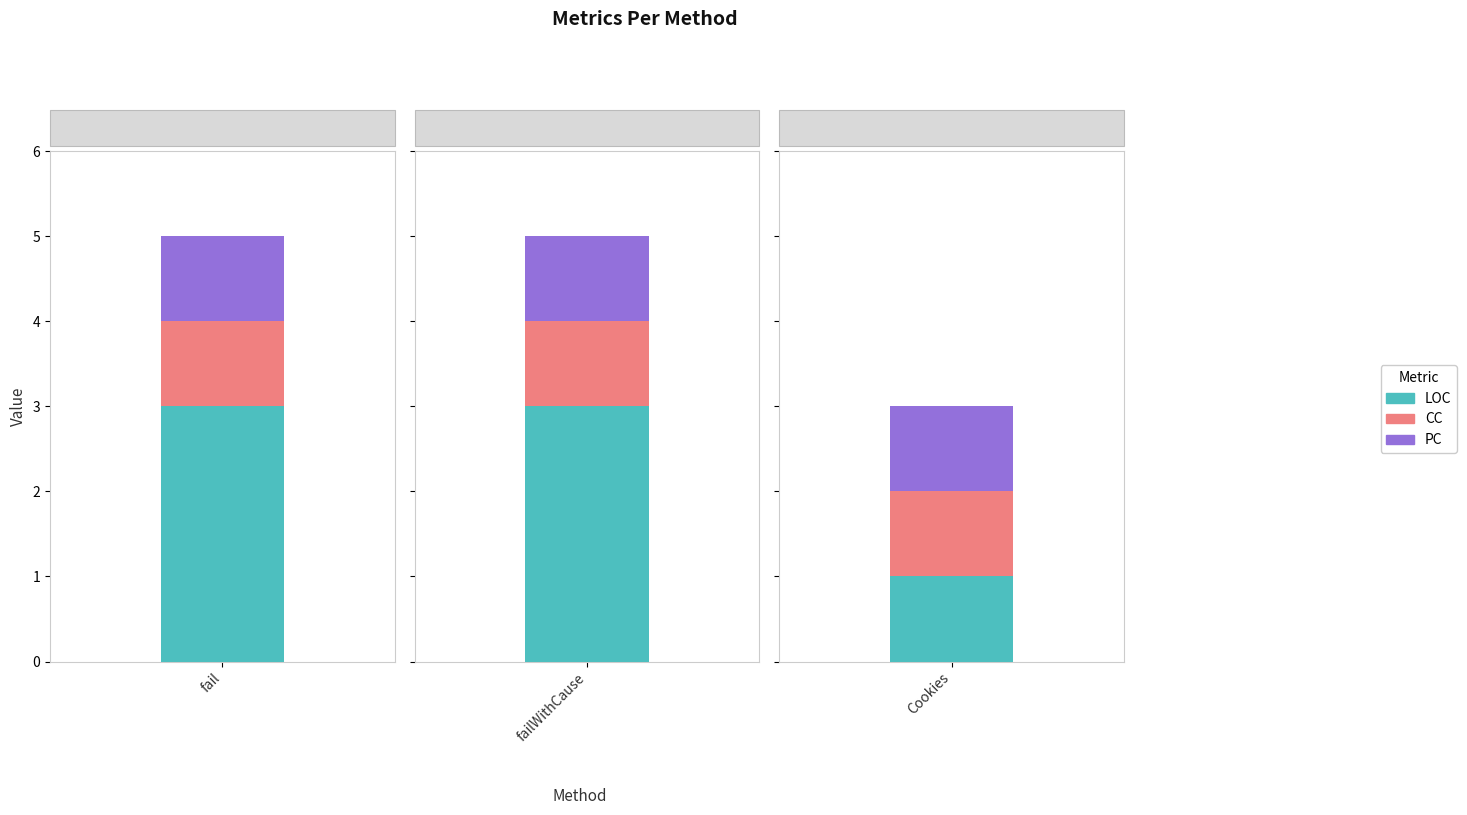

Rank the series by their maximum value, from highest to lowest.

LOC, CC, PC